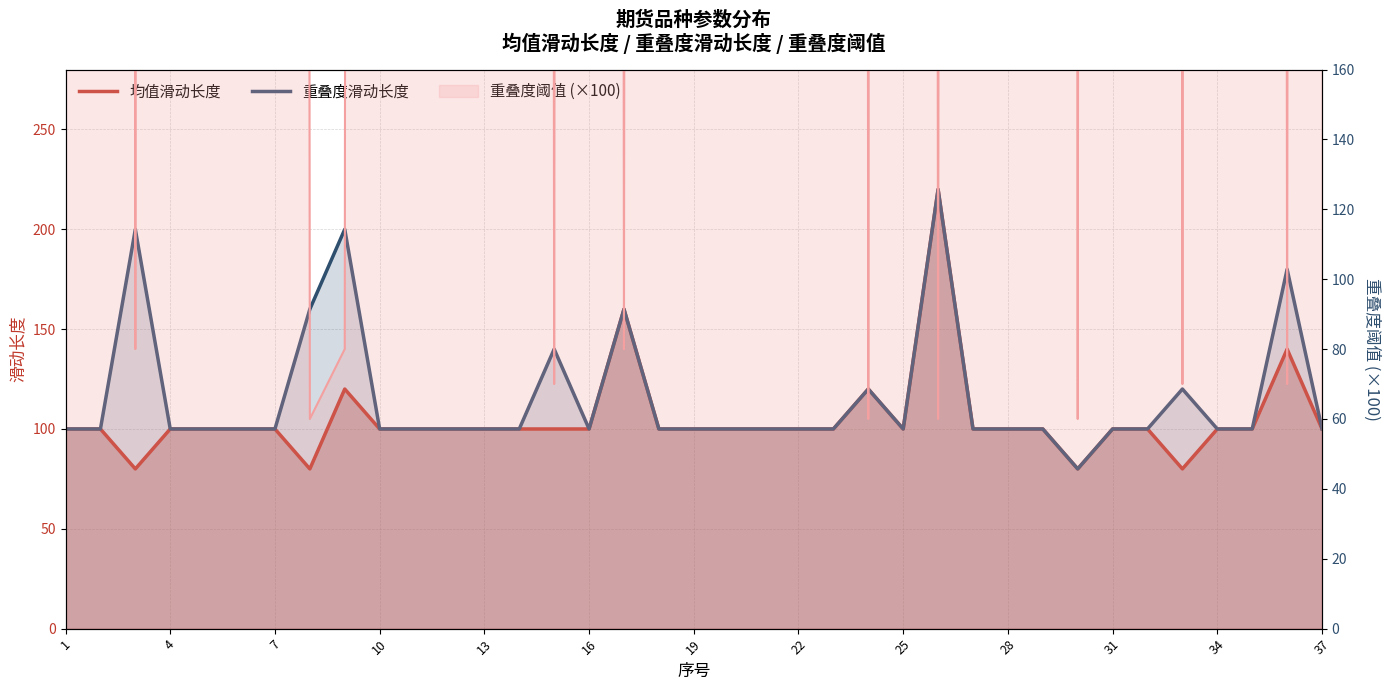

Reading left to right, transcribe all the data shown in this chart.

均值滑动长度: 100	100	80	100	100	100	100	80	120	100	100	100	100	100	100	100	160	100	100	100	100	100	100	120	100	220	100	100	100	80	100	100	80	100	100	140	100
重叠度滑动长度: 100	100	200	100	100	100	100	160	200	100	100	100	100	100	140	100	160	100	100	100	100	100	100	120	100	220	100	100	100	80	100	100	120	100	100	180	100